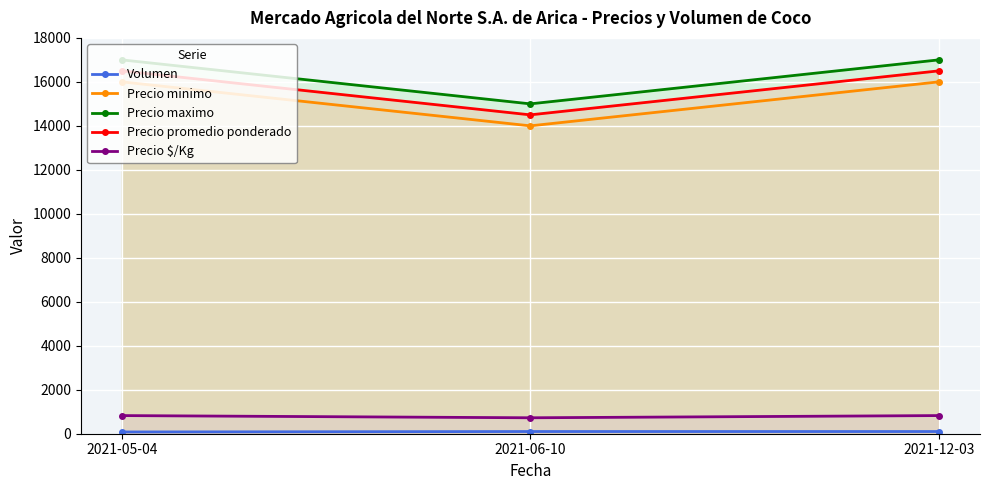

Reading left to right, what are all the values shown in this chart?

Volumen: 2021-05-04=80	2021-06-10=100	2021-12-03=100
Precio minimo: 2021-05-04=16000	2021-06-10=14000	2021-12-03=16000
Precio maximo: 2021-05-04=17000	2021-06-10=15000	2021-12-03=17000
Precio promedio ponderado: 2021-05-04=16500	2021-06-10=14500	2021-12-03=16500
Precio $/Kg: 2021-05-04=825	2021-06-10=725	2021-12-03=825